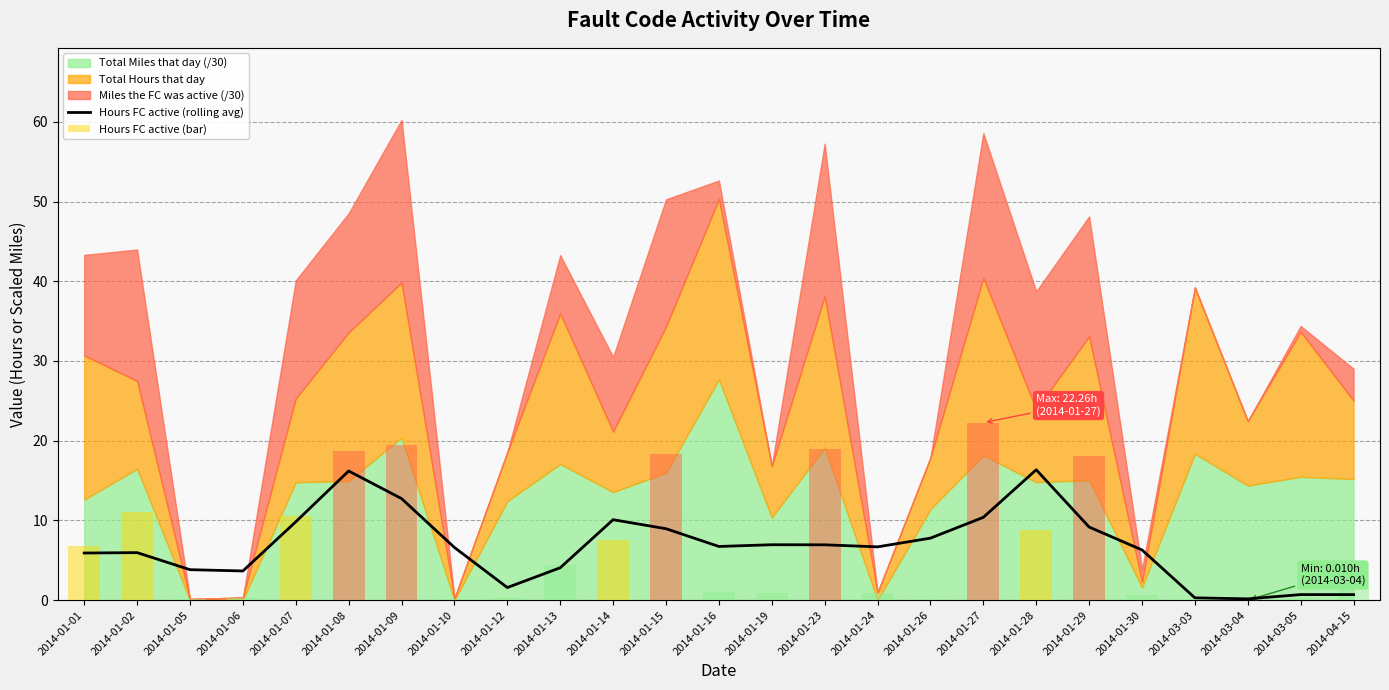

What is the spread (max minus min) of values at 2014-04-15?

1.1